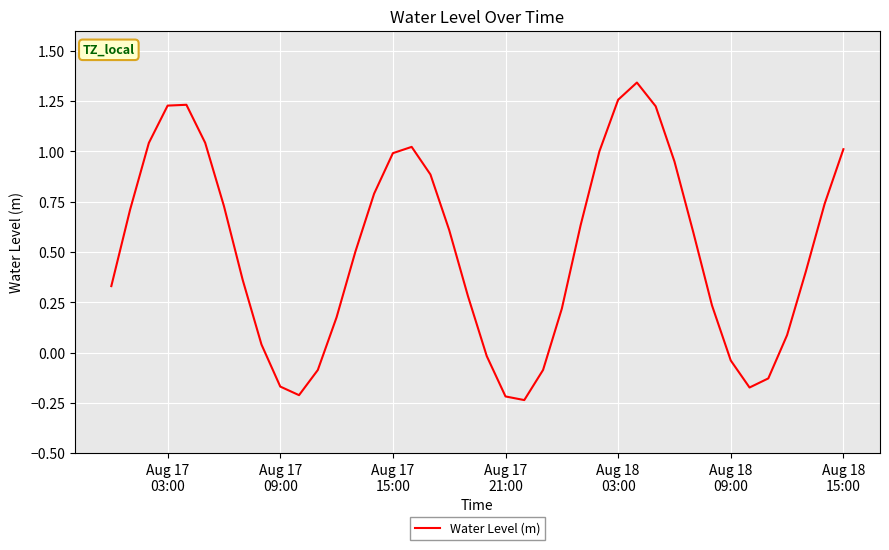

Is this an area chart (filled region under the line)?

No